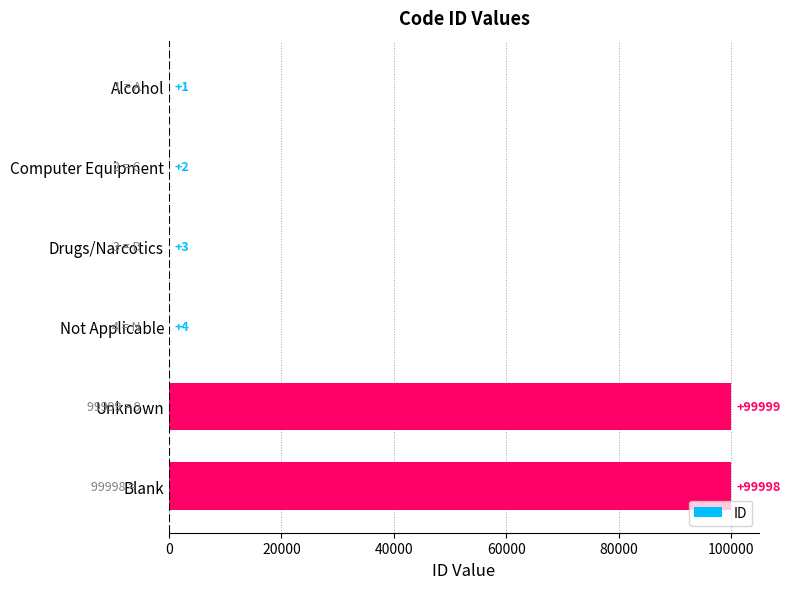

At which label is the value closest to 50000?

Not Applicable